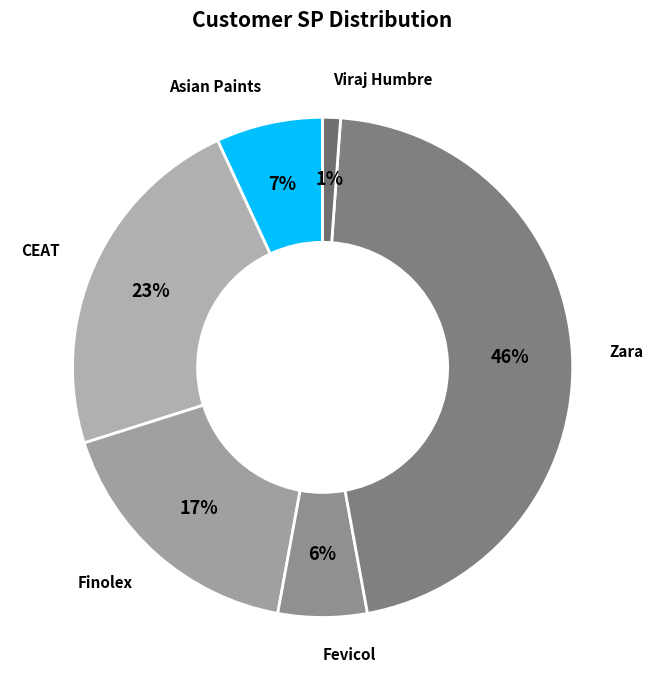

To the nearest percent, what is the difference between the largest and smallest slice percentages?

45%